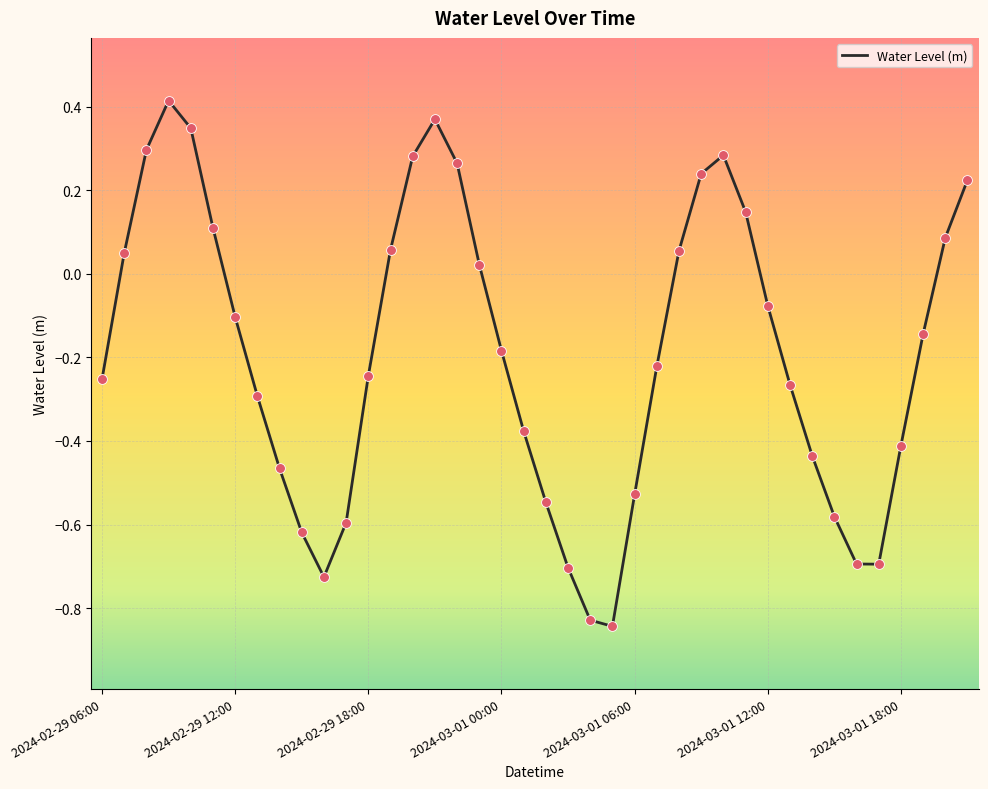

What is the difference between the maximum and minimum values?

1.3